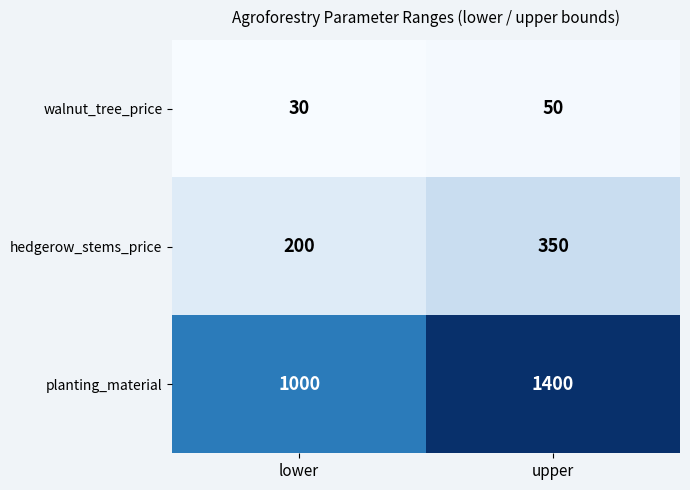

Which series has the largest range (max minus min)?

planting_material